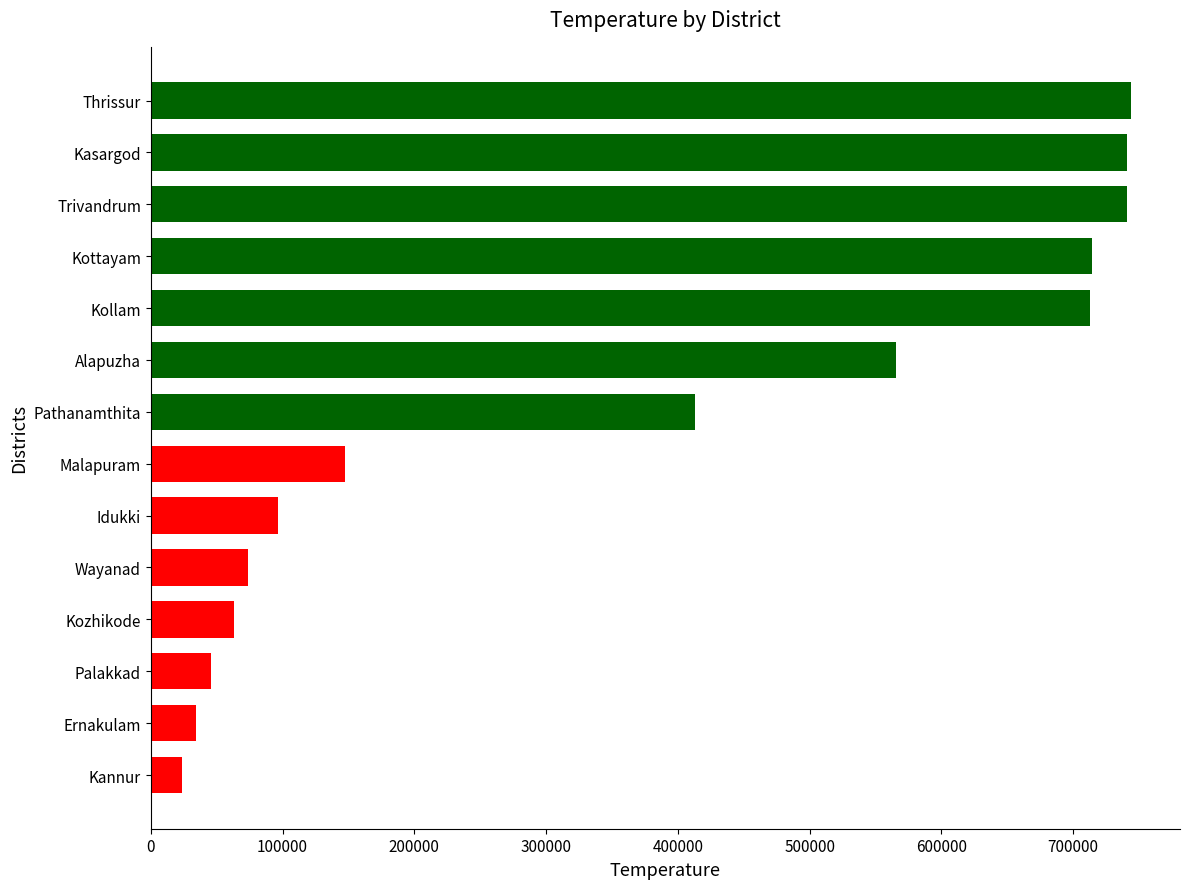

How many distinct data groups are displayed?

1